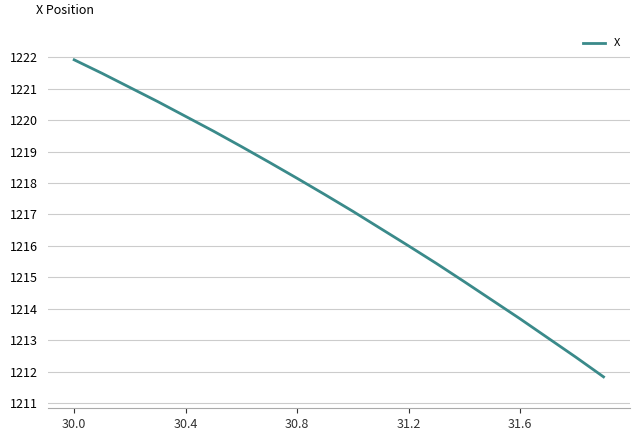

What is the difference between the maximum and minimum values?

10.1